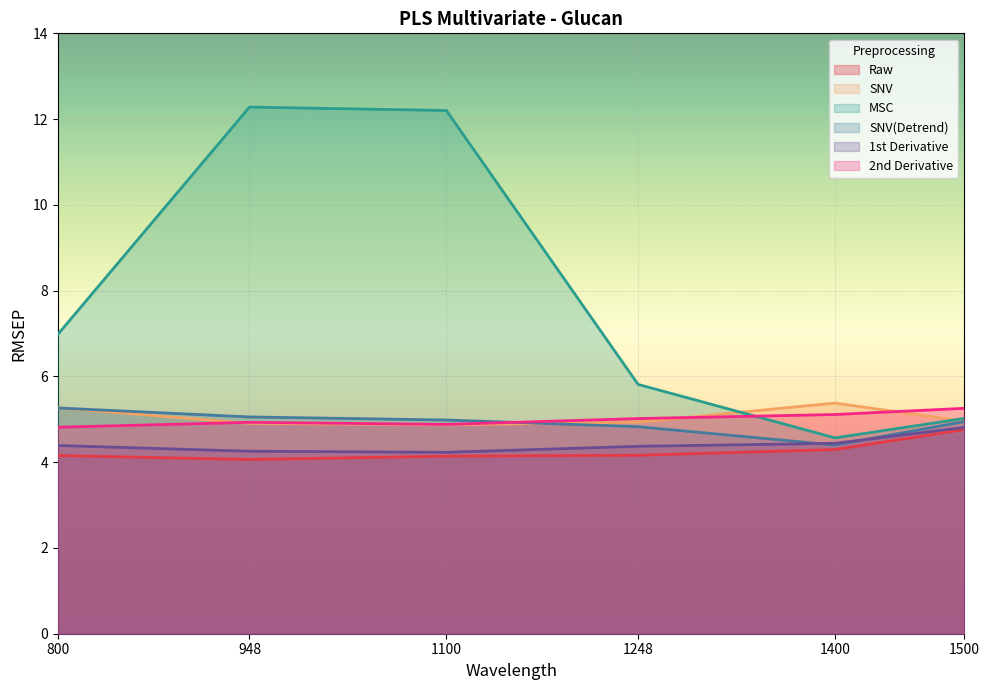

What is the total value across all series at 948?

35.5